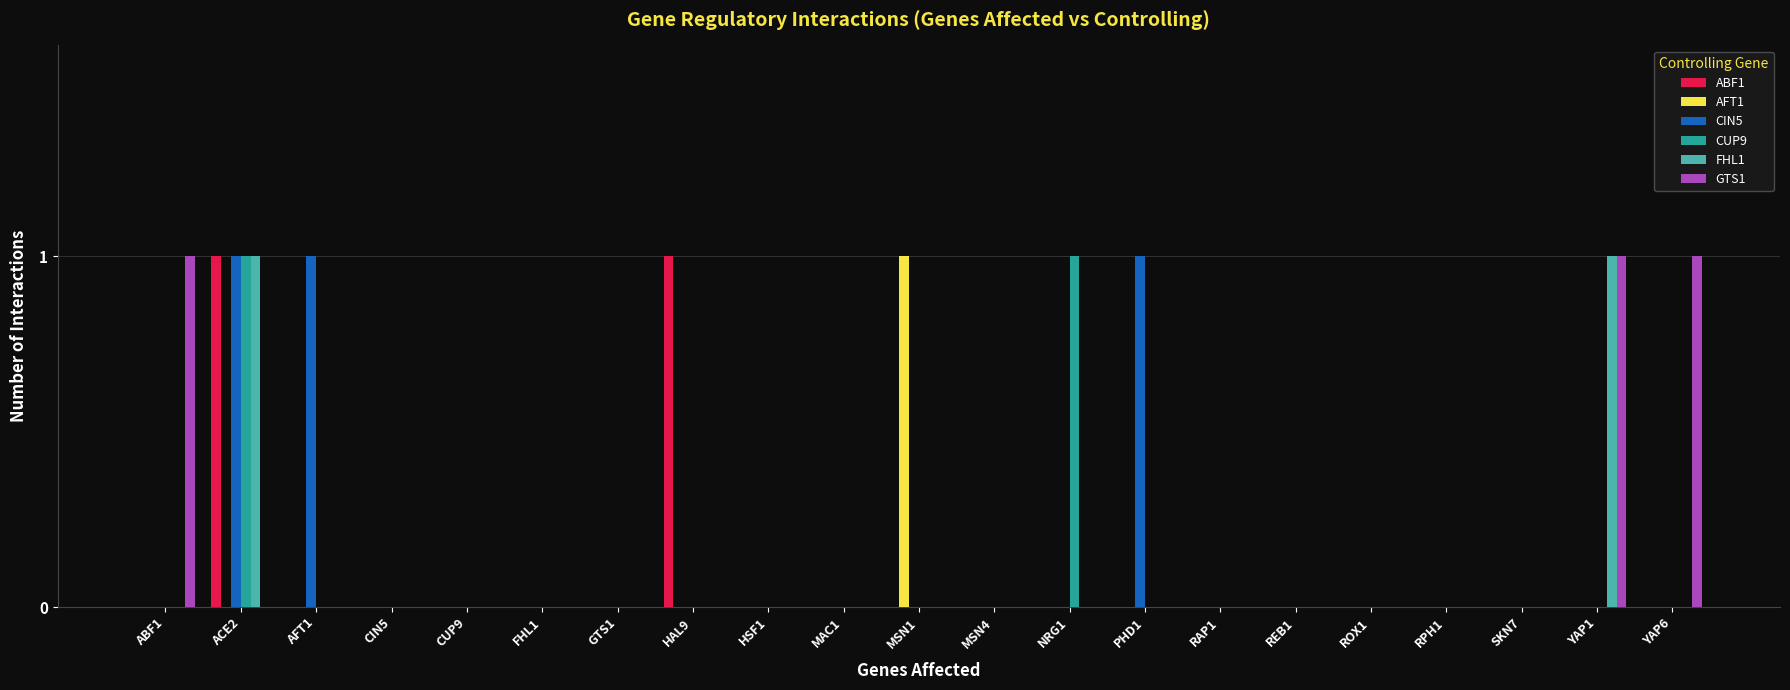

The ABF1 series shows 0 at RPH1. True or false?

True